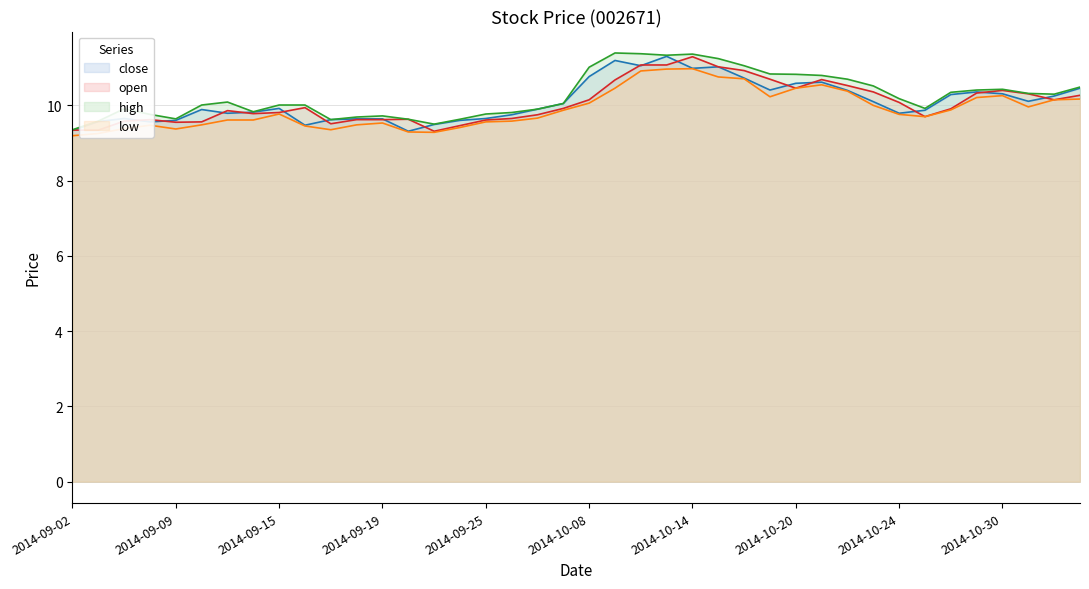

True or false: high and open intersect in this chart.

False